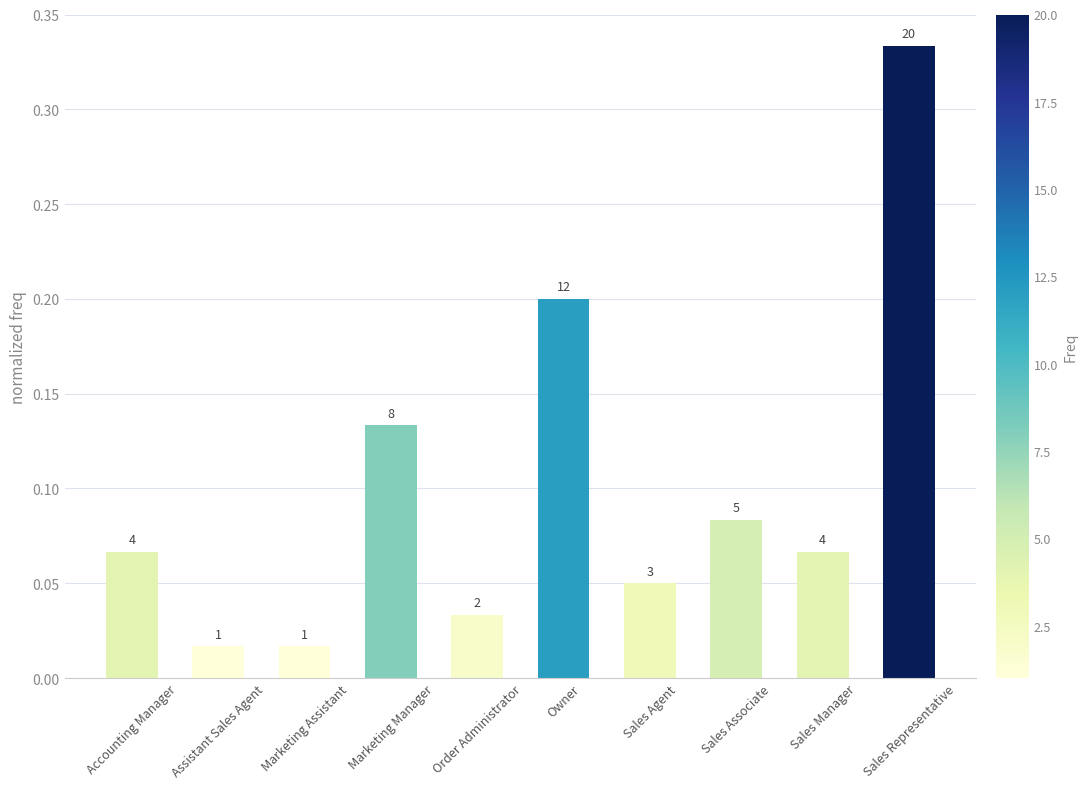

Between Owner and Accounting Manager, which is larger?

Owner